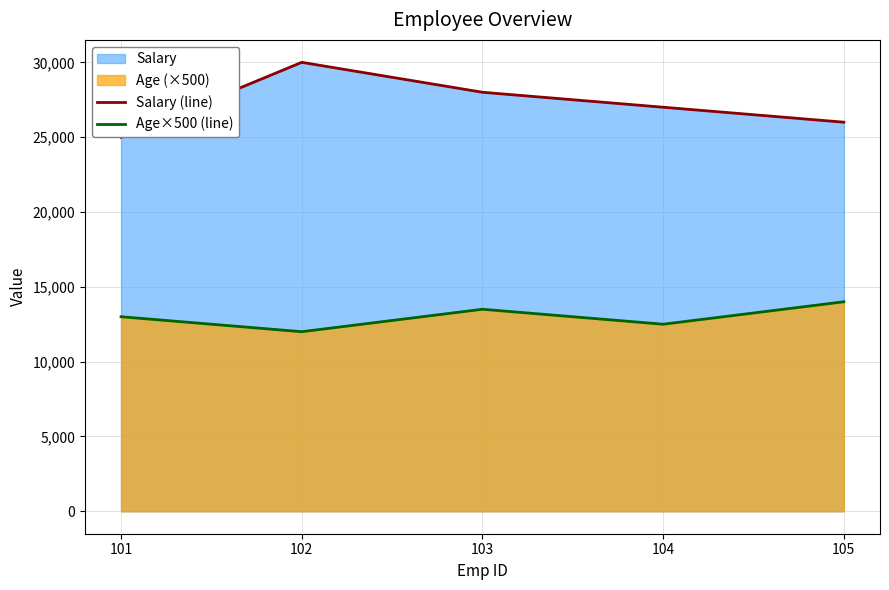

Reading left to right, extract all data points from this chart.

Salary (line): 101=25000	102=30000	103=28000	104=27000	105=26000
Age×500 (line): 101=13000	102=12000	103=13500	104=12500	105=14000